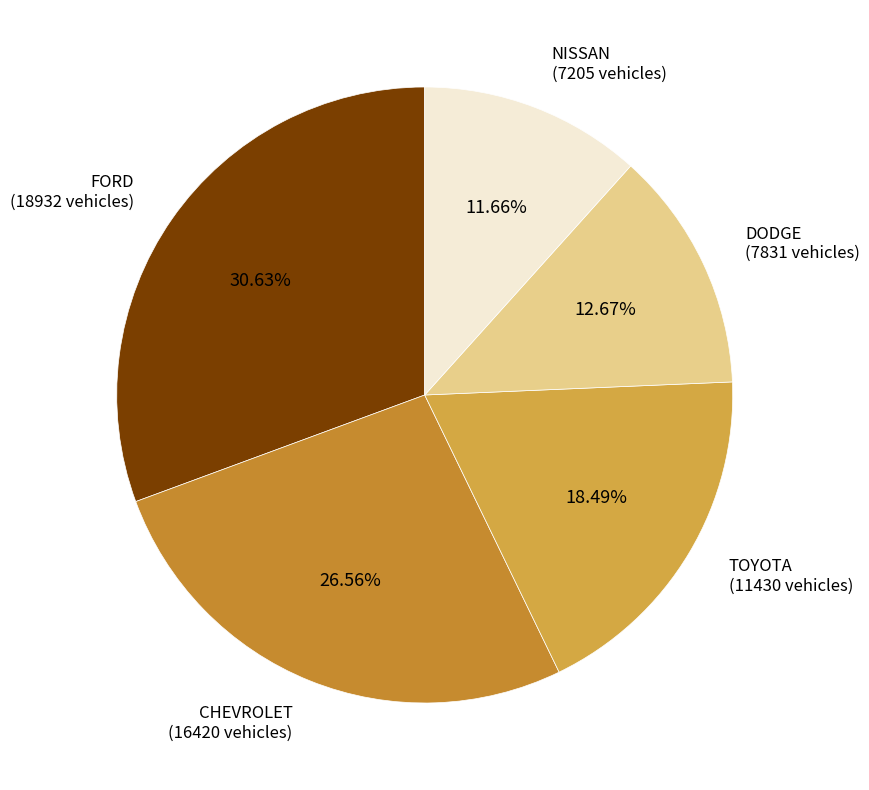

Count the number of slices in the pie.

5